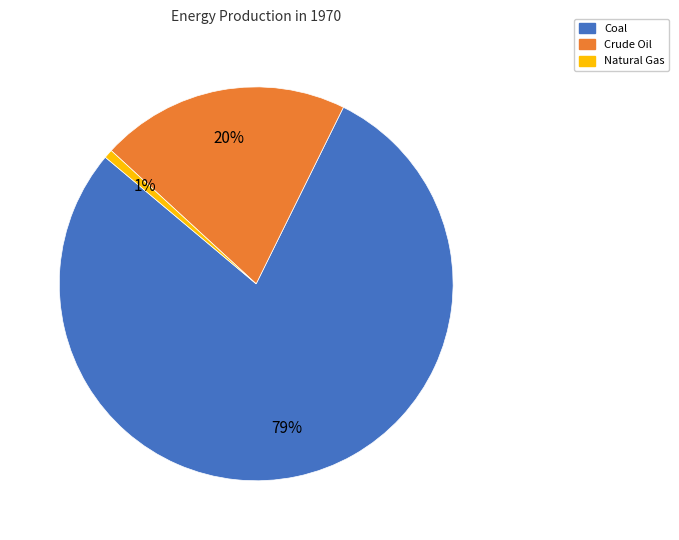

Count the number of slices in the pie.

3